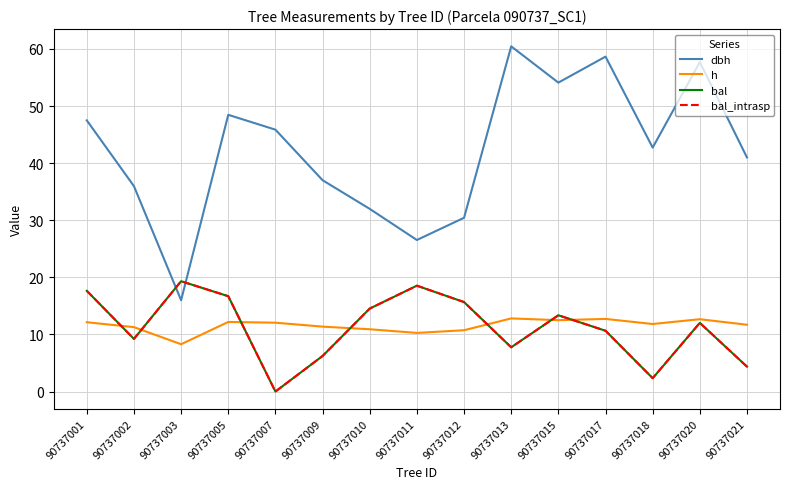

Does the chart display data point markers on the line(s)?

No